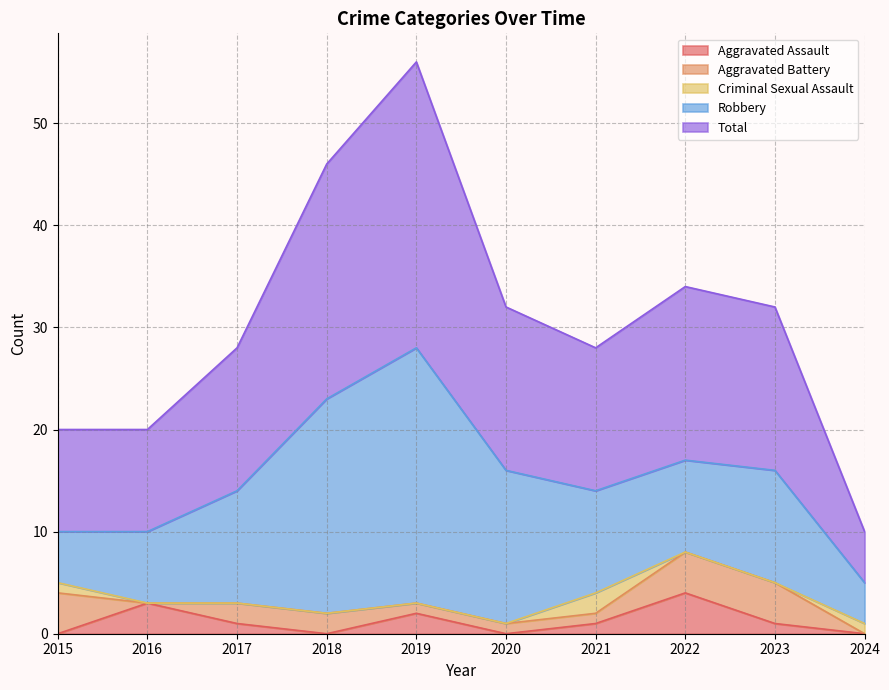

The Aggravated Assault series shows 1 at 2017. True or false?

False